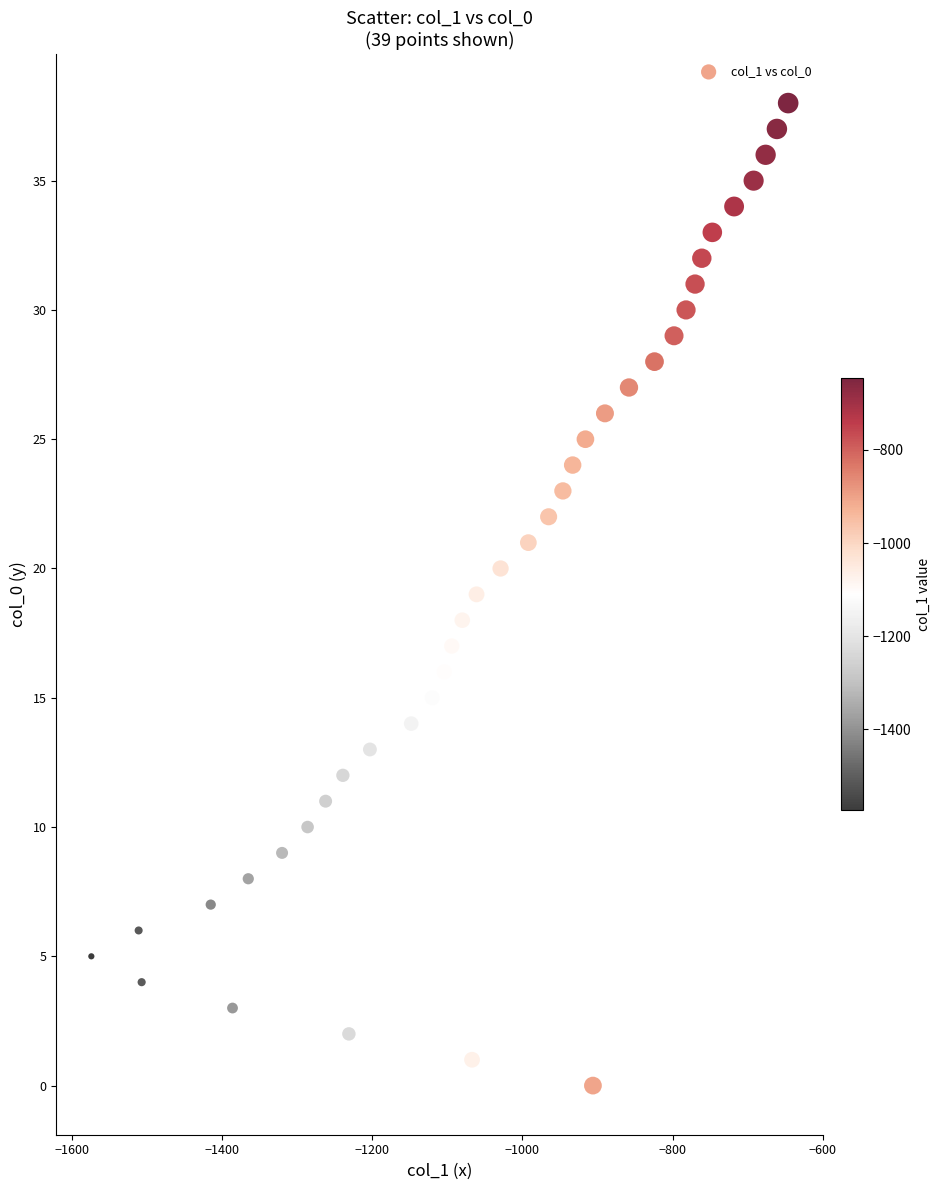

What is the range of Y values (max minus min)?

38